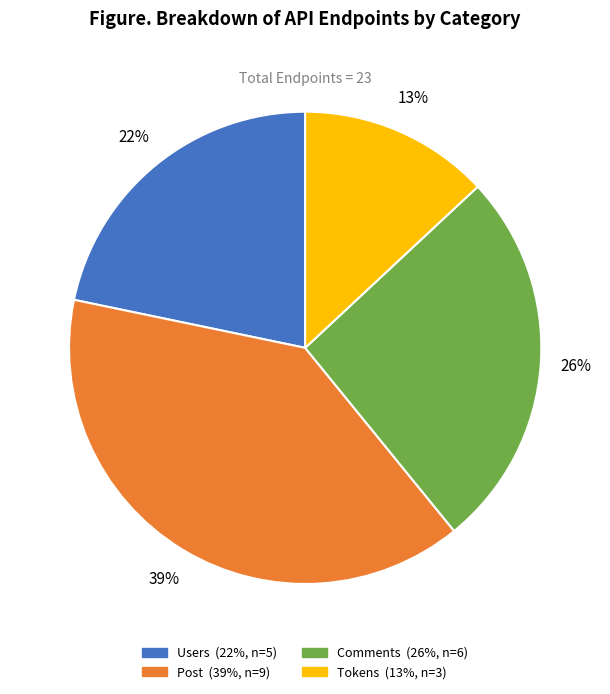

How many segments does this pie chart have?

4